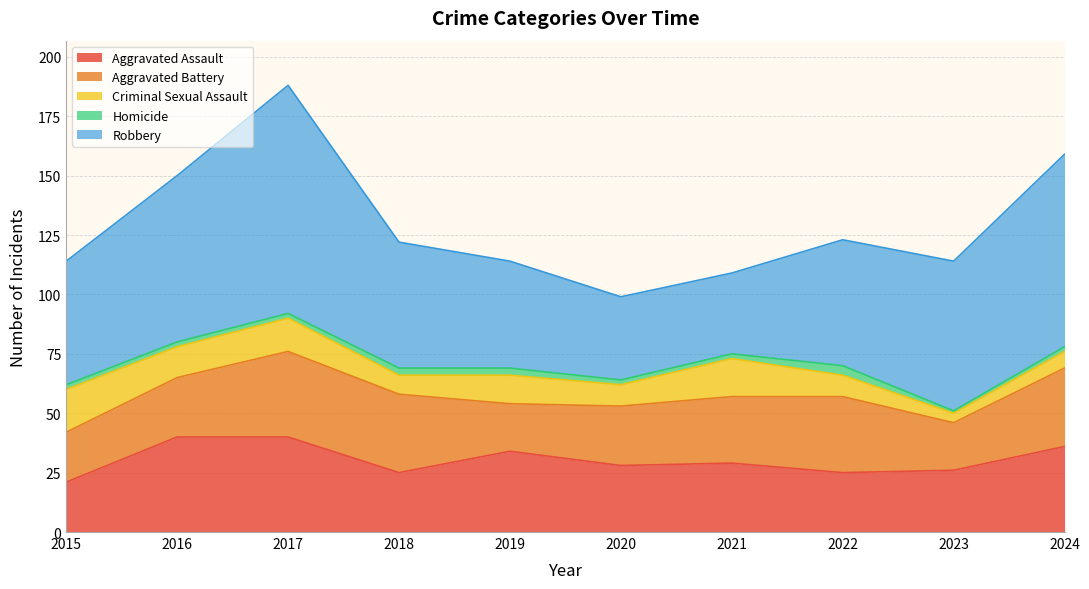

What is the spread (max minus min) of values at 2022?

49